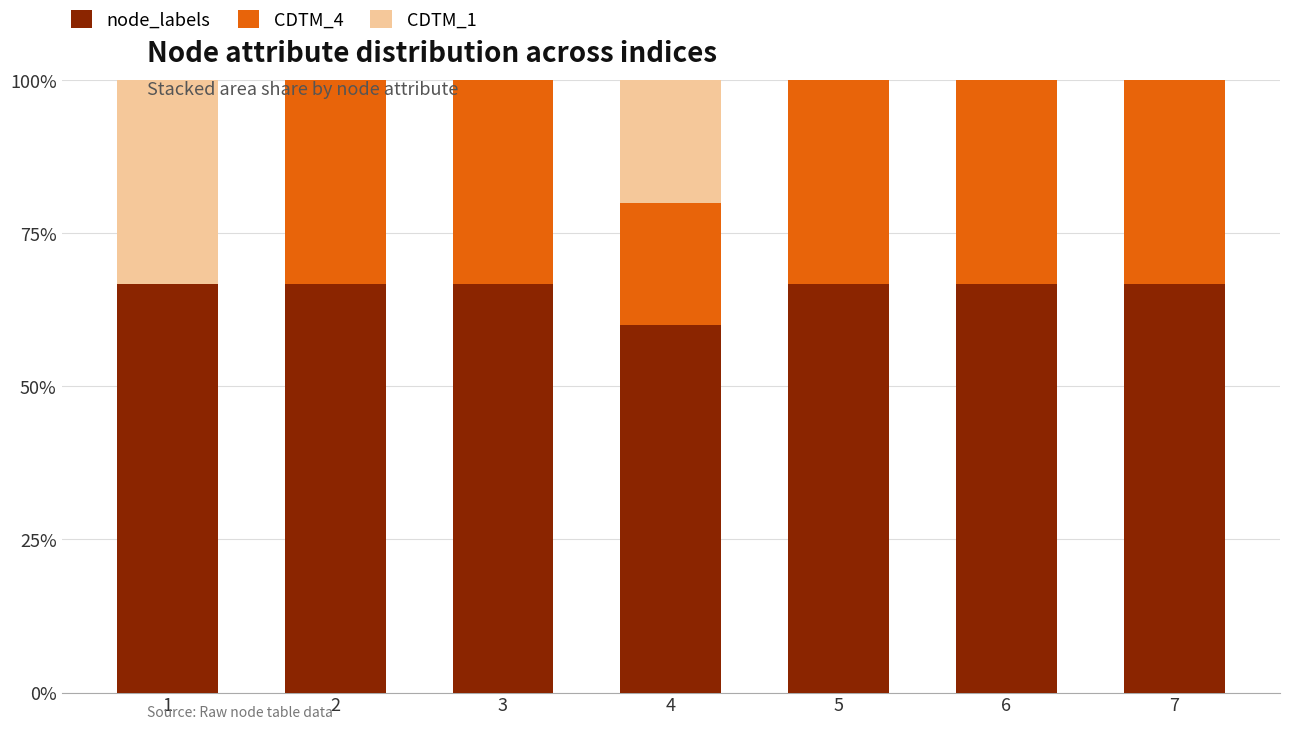

Does the chart contain stacked bars?

Yes